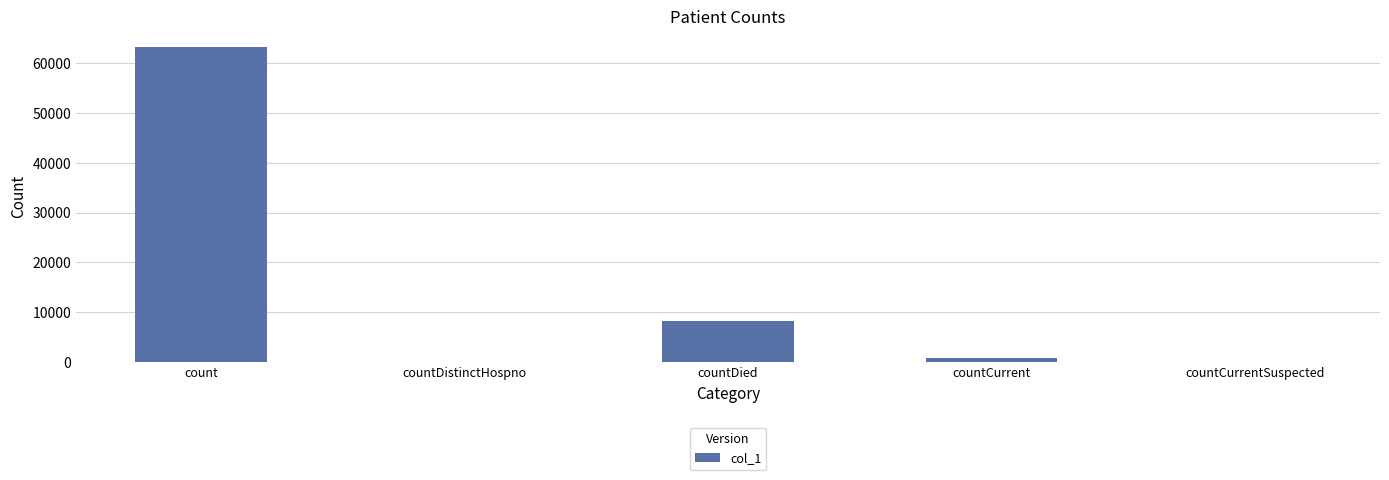

Which has a higher value, countCurrent or countDied?

countDied